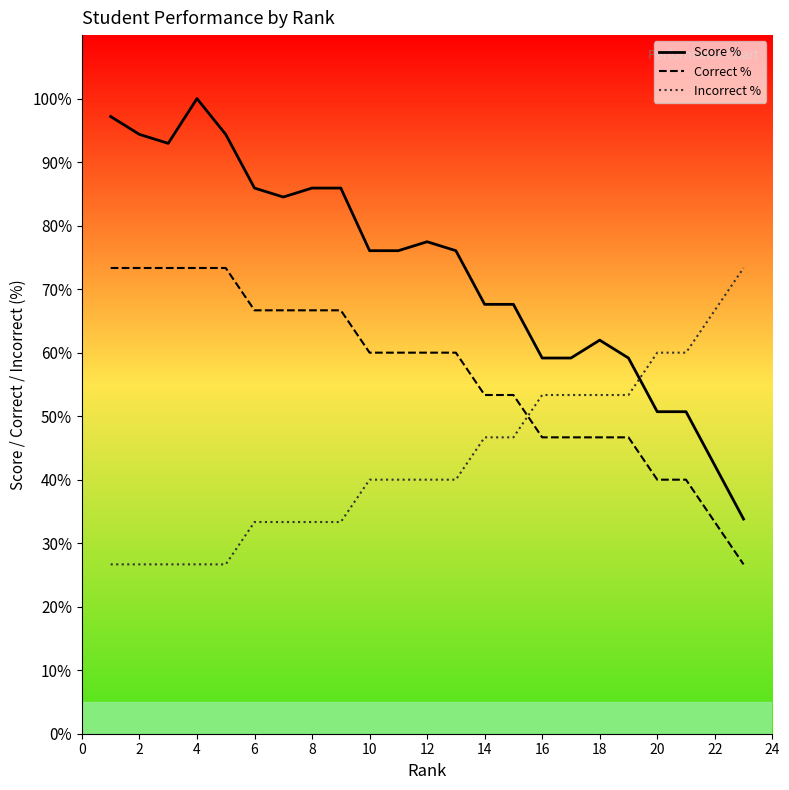

What is the highest value of the Correct % series?

73.3